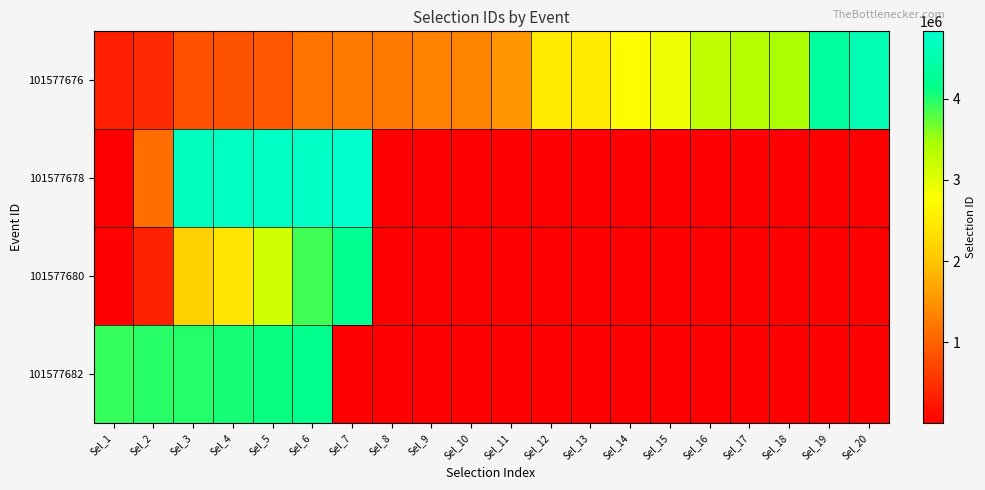

How many distinct data groups are displayed?

4